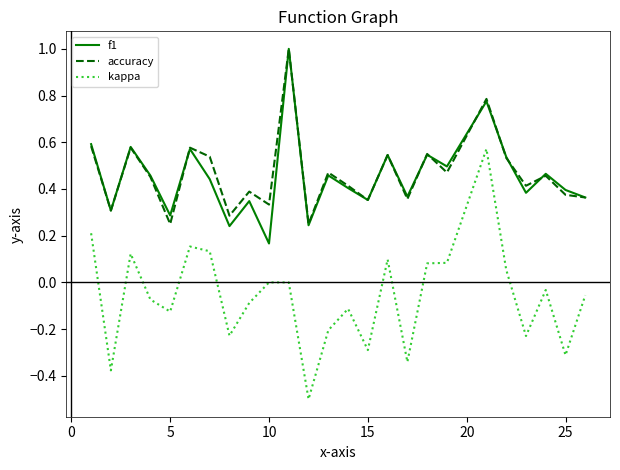

What is the minimum value shown in the chart?

-0.5